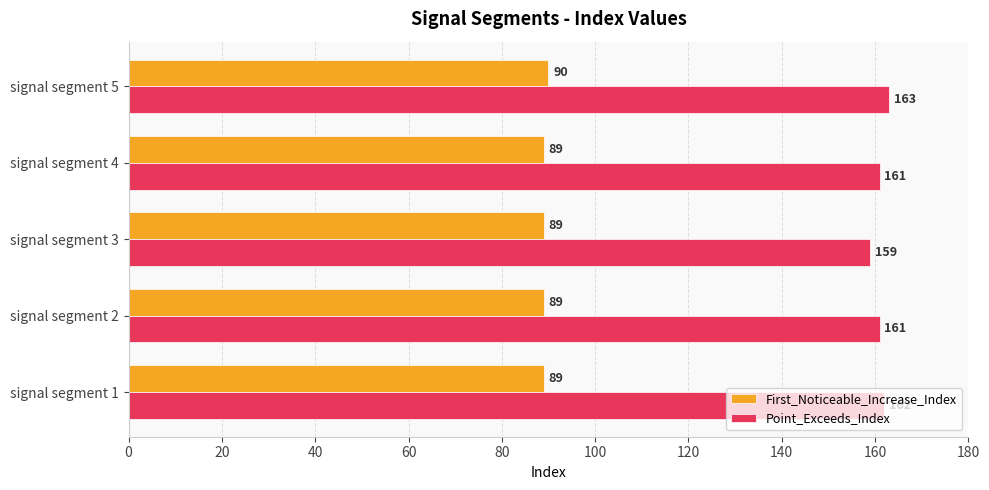

Between signal segment 4 and signal segment 5, which series saw the biggest shift?

Point_Exceeds_Index